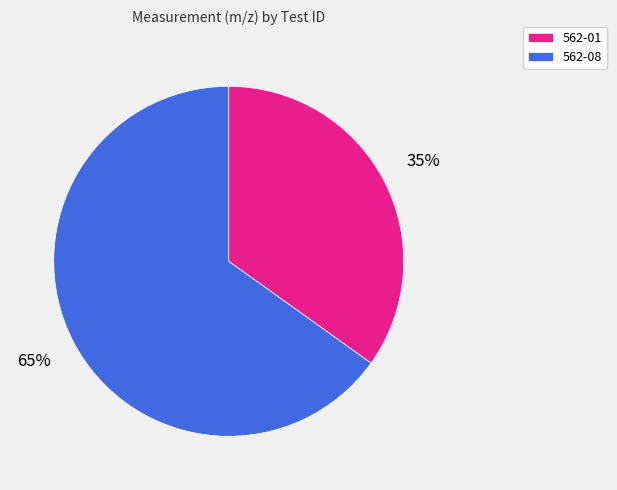

What is the ratio of the value at 562-01 to the value at 562-08?

0.5